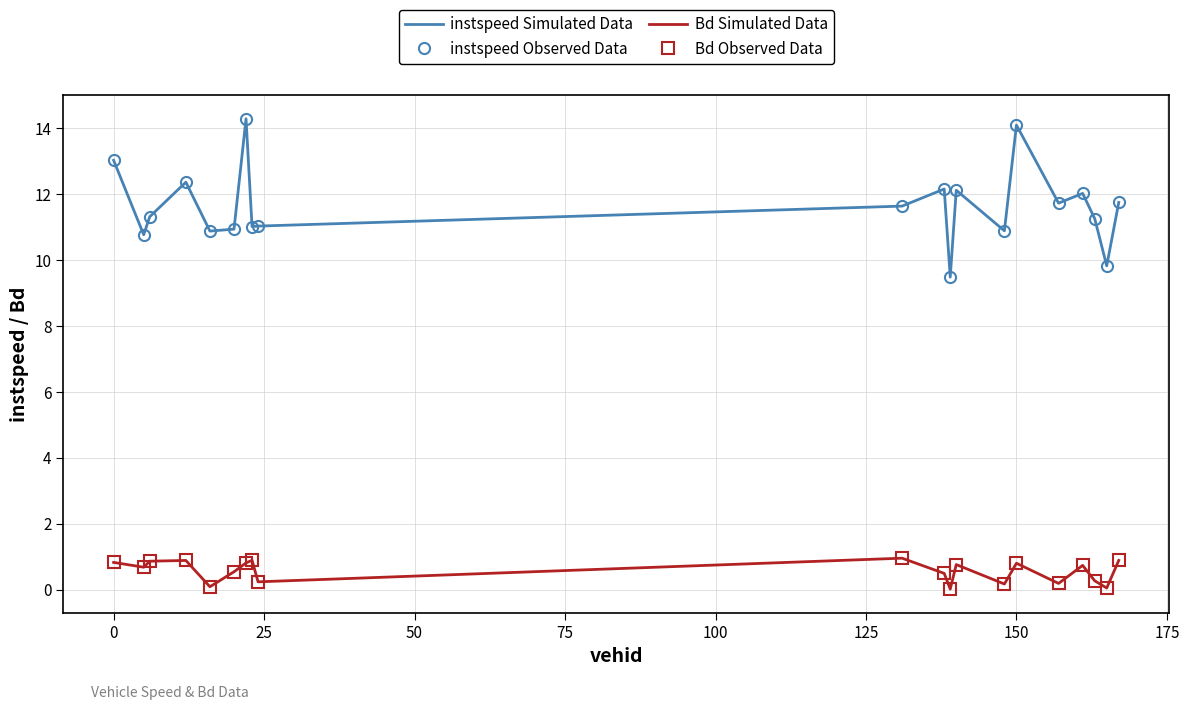

What is the difference between the second highest and second lowest values in the instspeed Observed Data series?

4.3